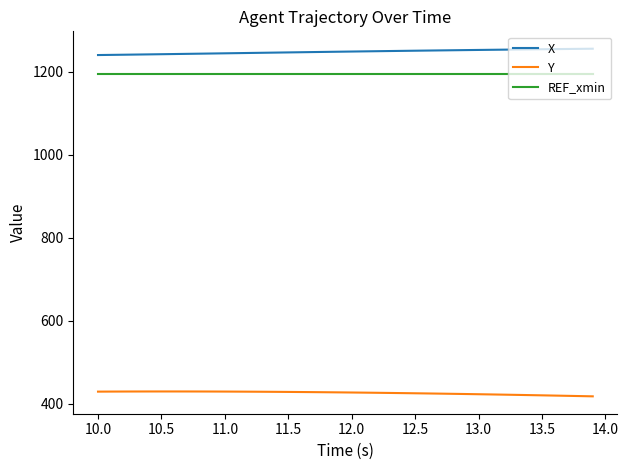

Which series has the largest total across all categories?

X